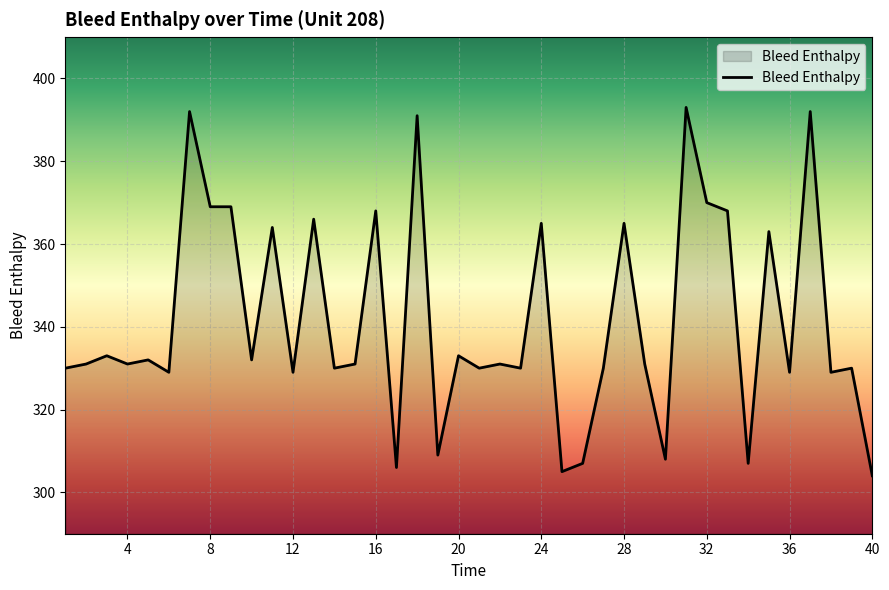

What is the maximum value shown in the chart?

393